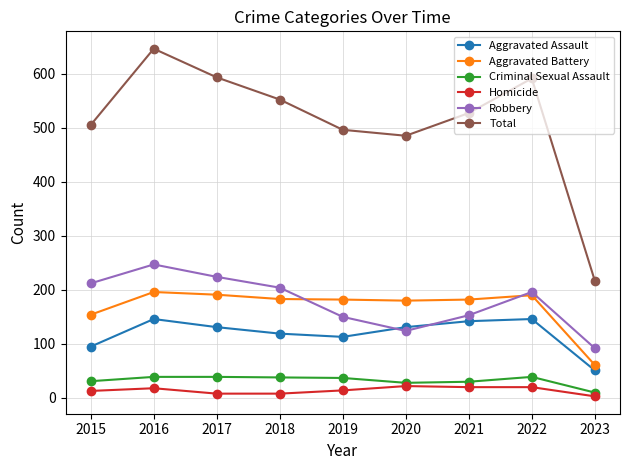

How many series are shown in this chart?

6